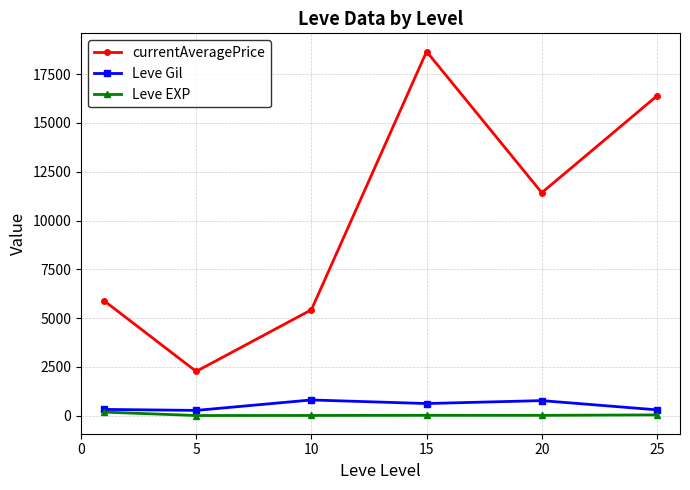

True or false: Leve Gil has more than 2 points higher than both neighbors.

False